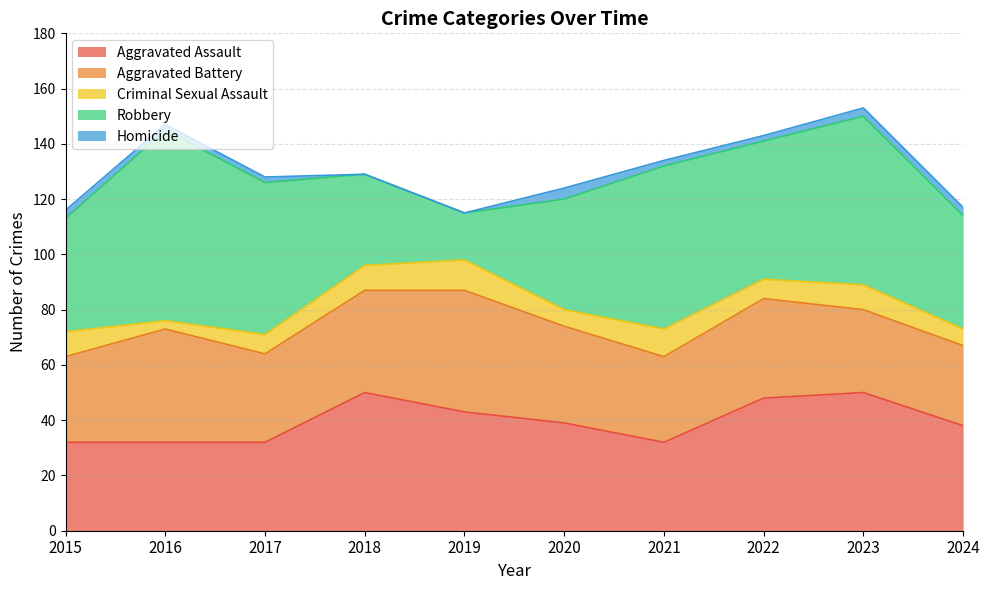

Which series has the largest total across all categories?

Robbery